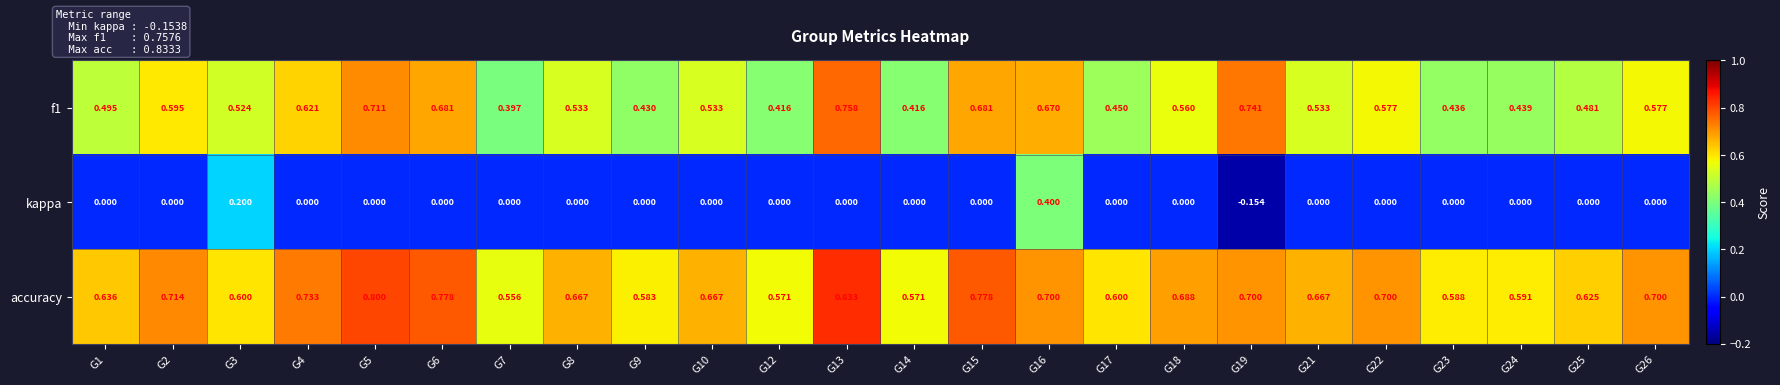

How many categories are shown in the chart?

24